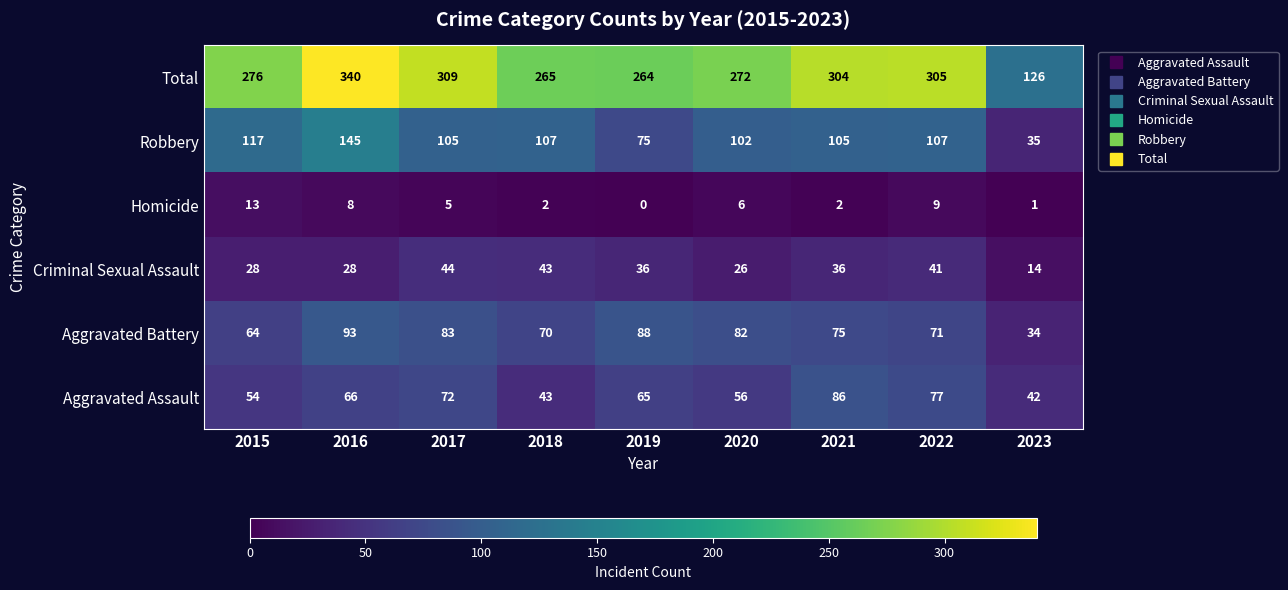

Is it true that Criminal Sexual Assault equals 43 at 2018?

True